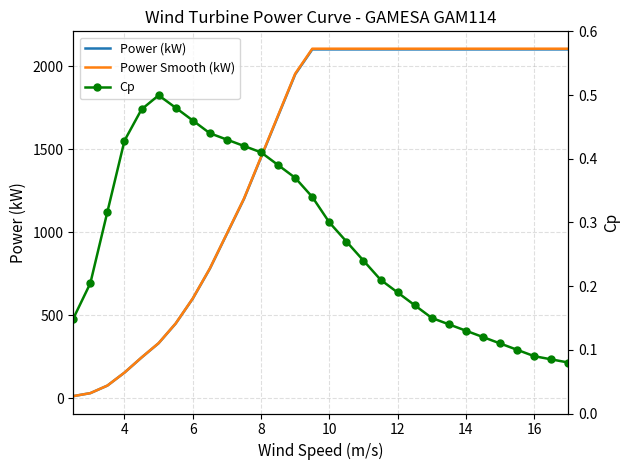

Reading right to left, list all the values displayed in this chart.

Power (kW): 2100.0	2100.0	2100.0	2100.0	2100.0	2100.0	2100.0	2100.0	2100.0	2100.0	2100.0	2100.0	2100.0	2100.0	2100.0	2100.0	1950.0	1700.0	1450.0	1200.0	990.0	780.0	600.0	450.0	331.6	245.5	154.7	76.6	31.2	13.1
Power Smooth (kW): 2104.2	2104.2	2104.2	2104.2	2104.2	2104.2	2104.2	2104.2	2104.2	2104.2	2104.2	2104.2	2104.2	2104.2	2104.2	2104.2	1953.9	1703.4	1452.9	1202.4	992.0	781.6	601.2	450.9	332.3	246.0	155.0	76.8	31.2	13.2
Cp: 0.1	0.1	0.1	0.1	0.1	0.1	0.1	0.1	0.1	0.2	0.2	0.2	0.2	0.3	0.3	0.3	0.4	0.4	0.4	0.4	0.4	0.4	0.5	0.5	0.5	0.5	0.4	0.3	0.2	0.1